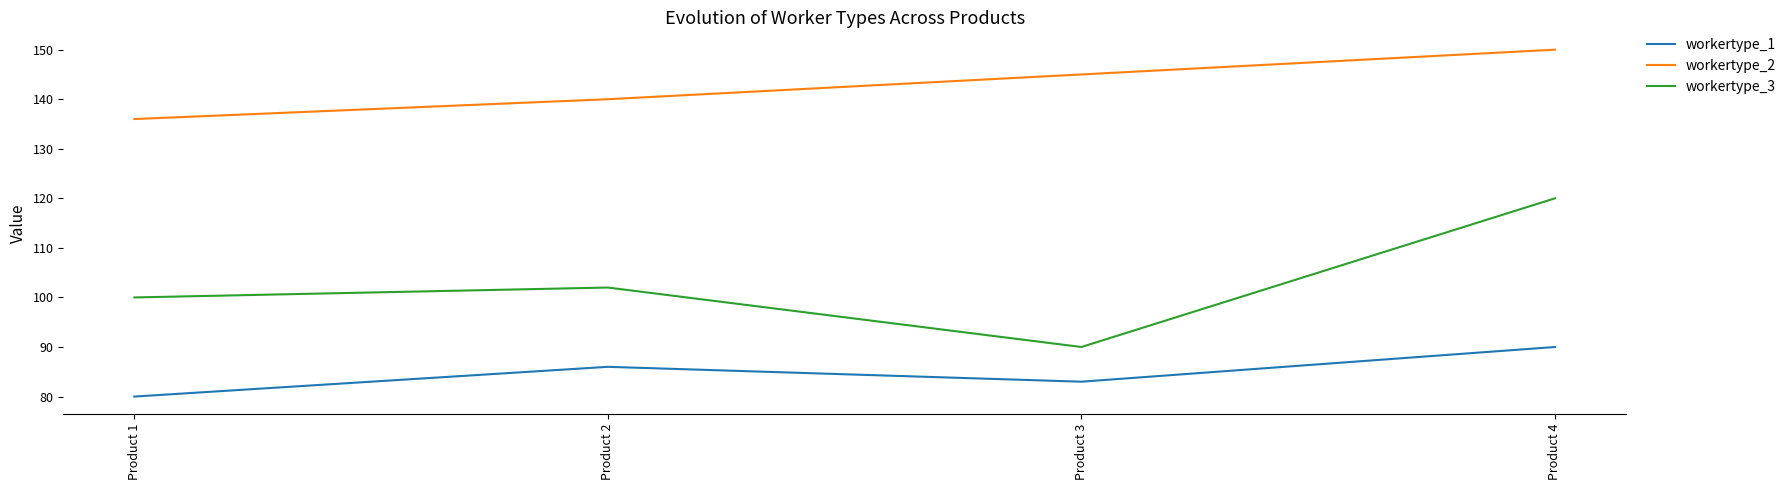

Is it true that workertype_3 equals 100 at Product 1?

True